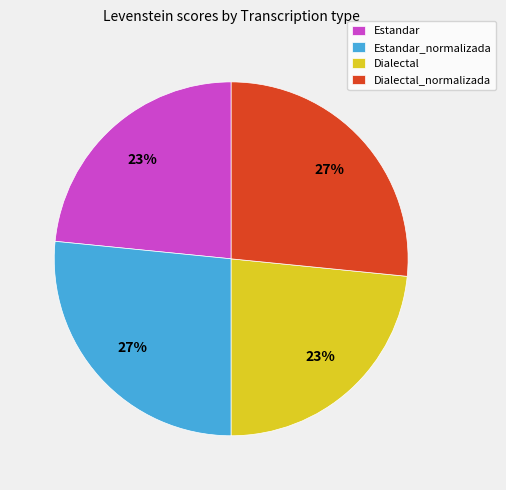

Which has a higher value, Estandar_normalizada or Dialectal?

Estandar_normalizada